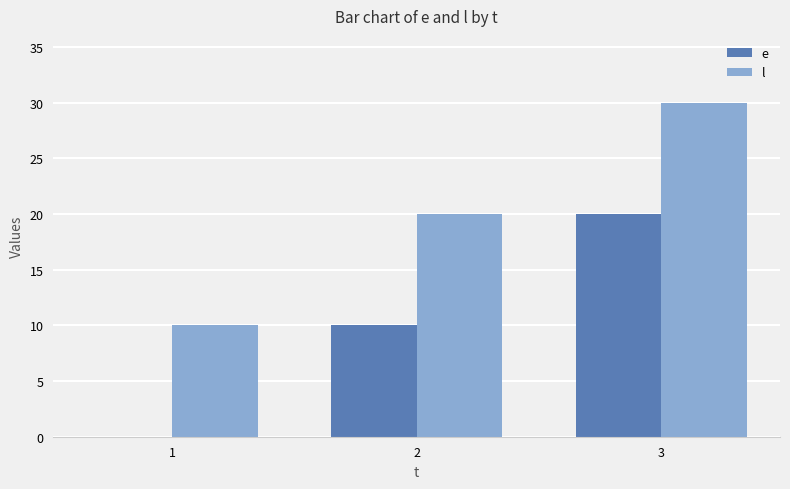

What is the spread (max minus min) of values at 2?

10